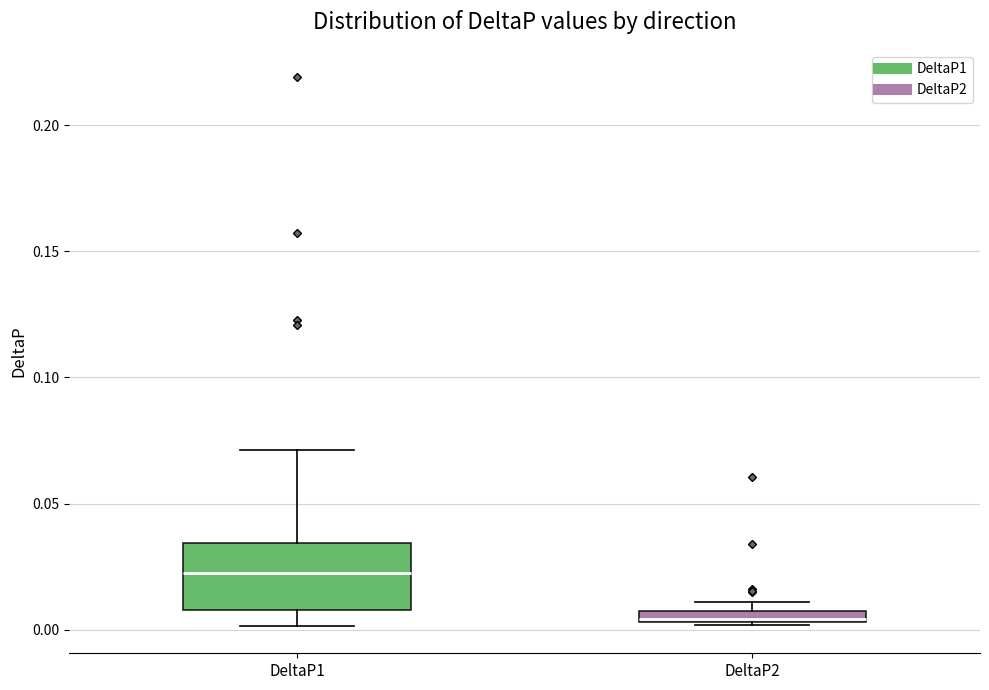

Comparing the boxes themselves (not the whiskers), which one is the tallest?

DeltaP1